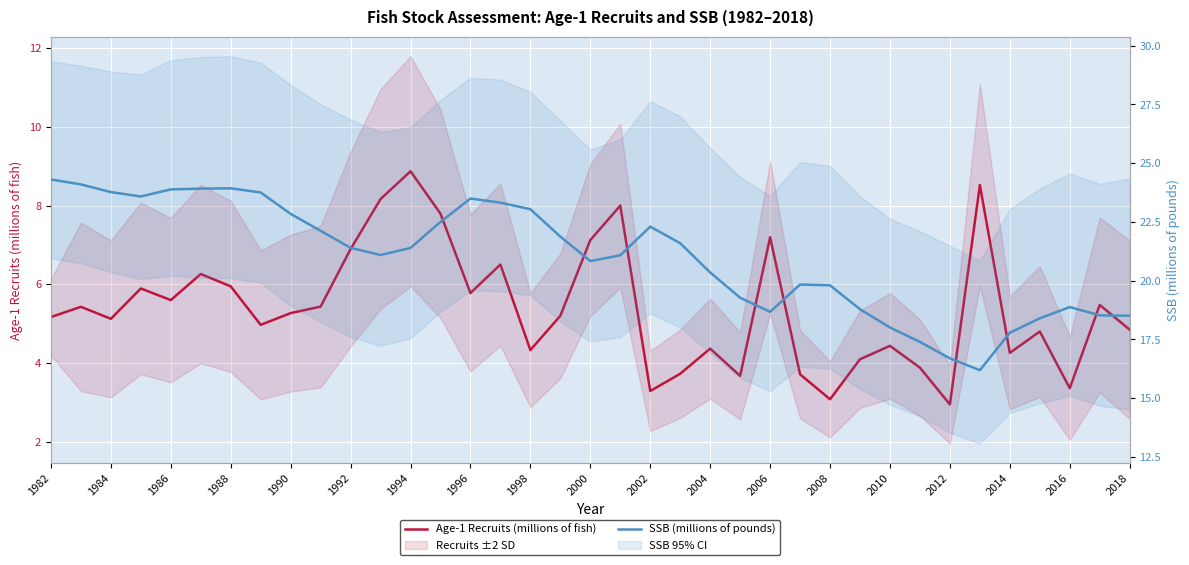

What is the highest value of the SSB (millions of pounds) series?

24.3